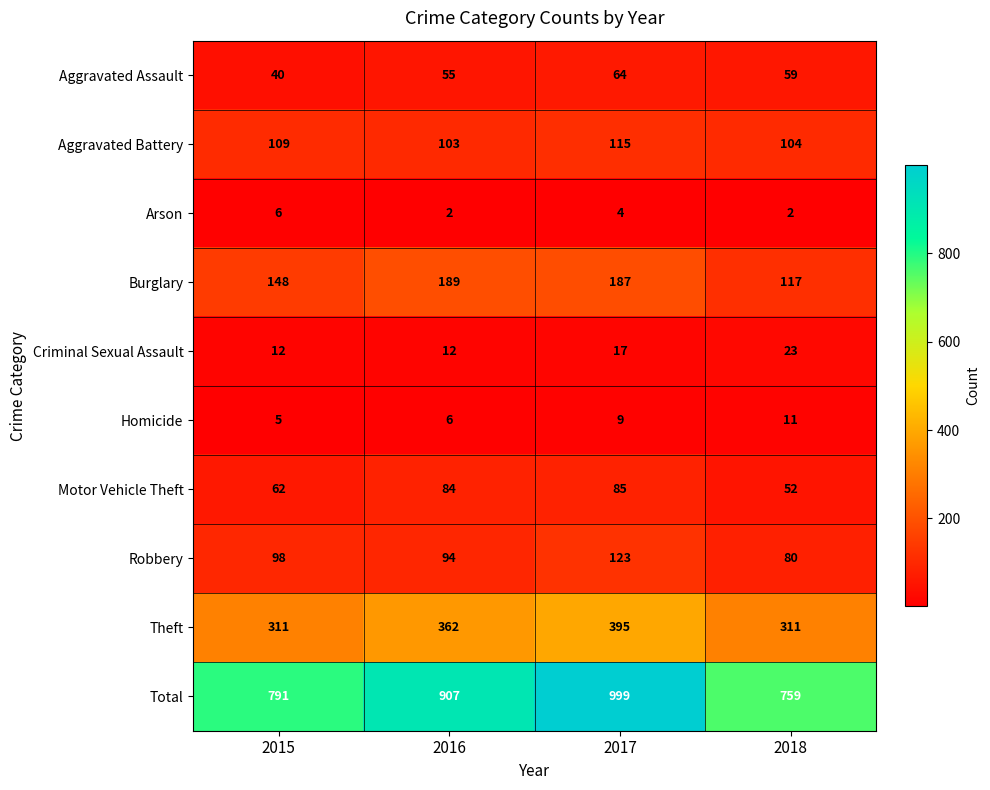

Between 2016 and 2018, which series saw the biggest shift?

Total